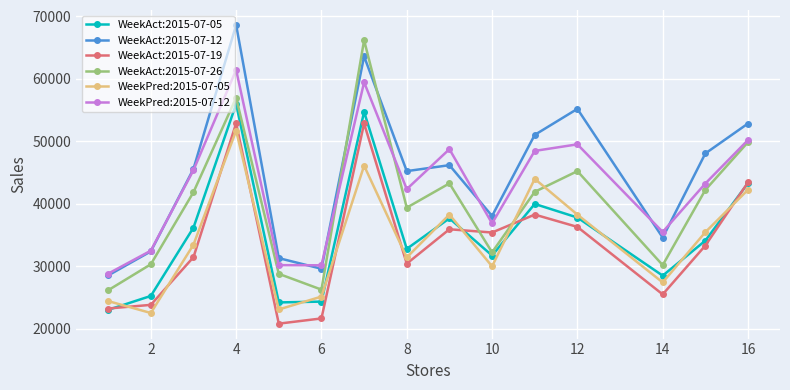

True or false: WeekPred:2015-07-05 and WeekAct:2015-07-12 cross at least once.

False